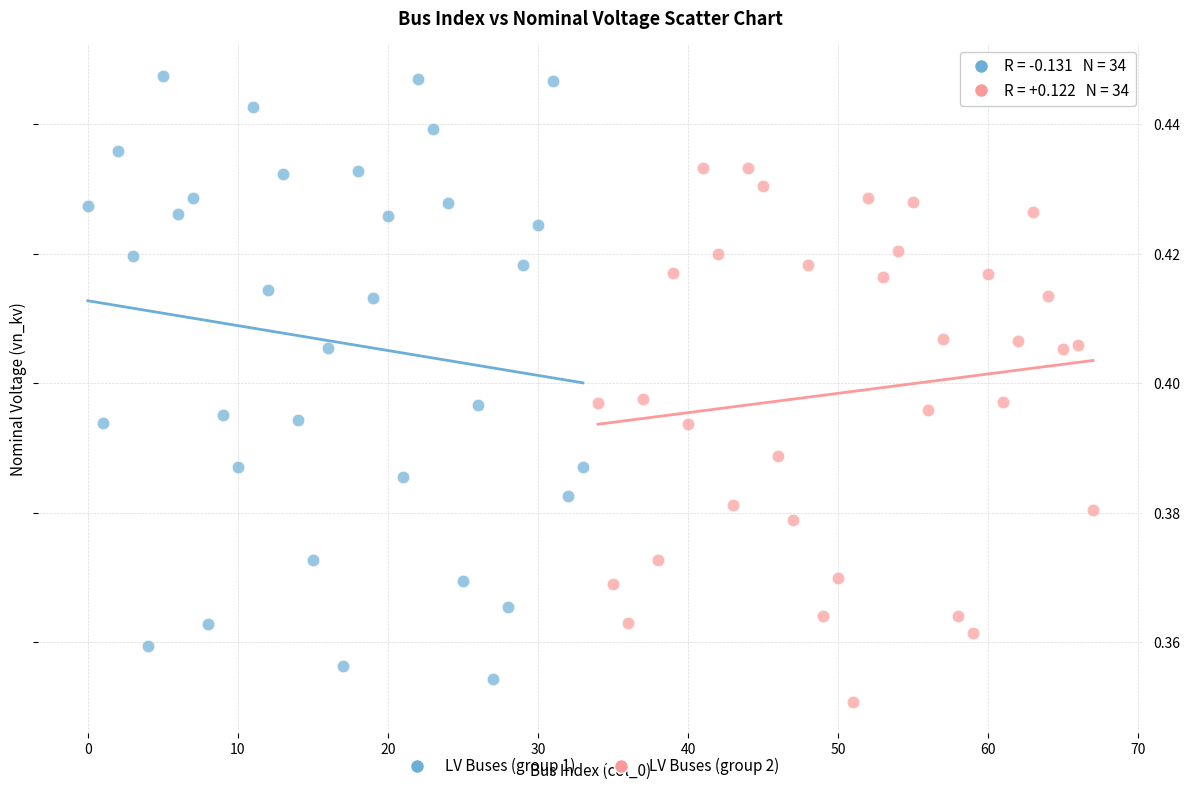

Which series contains the lowest Y value?

LV Buses (group 2)